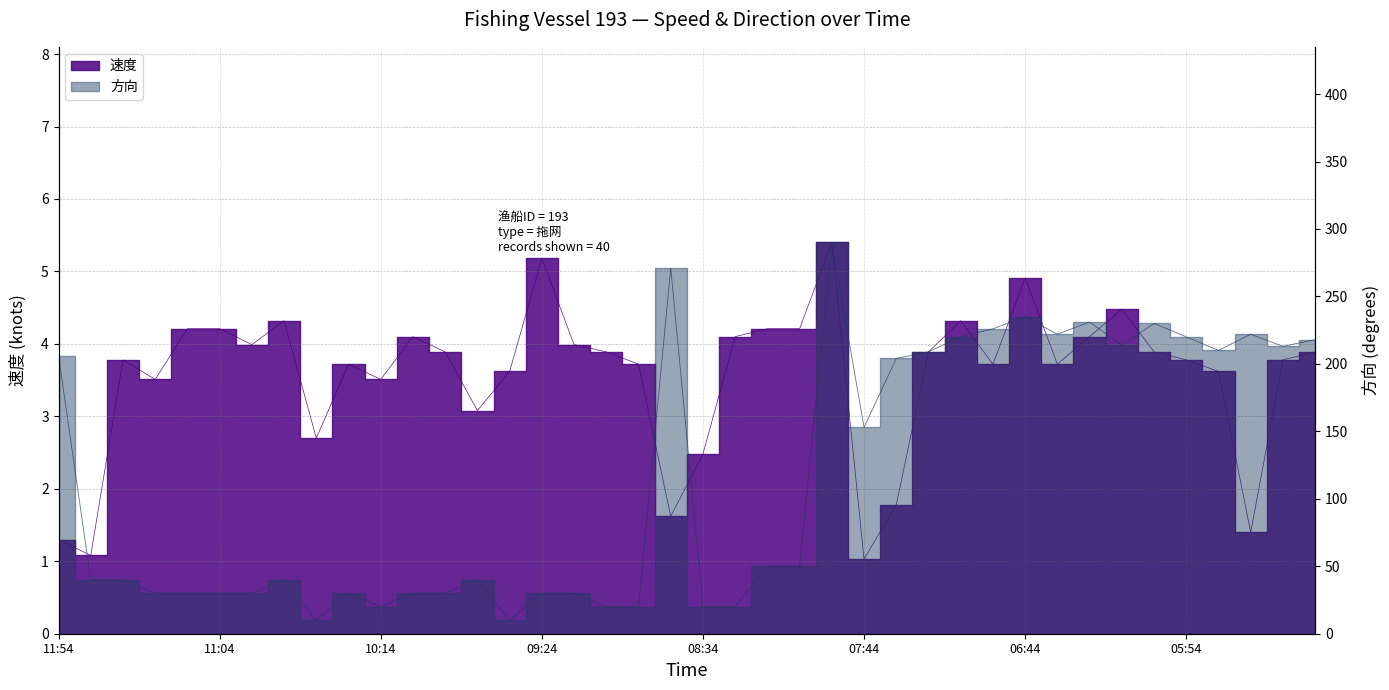

At which label does 速度 reach its minimum?

07:44